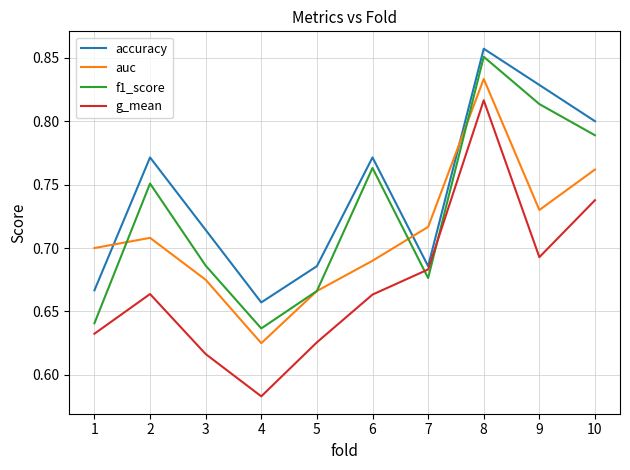

What is the spread (max minus min) of values at 3?

0.1